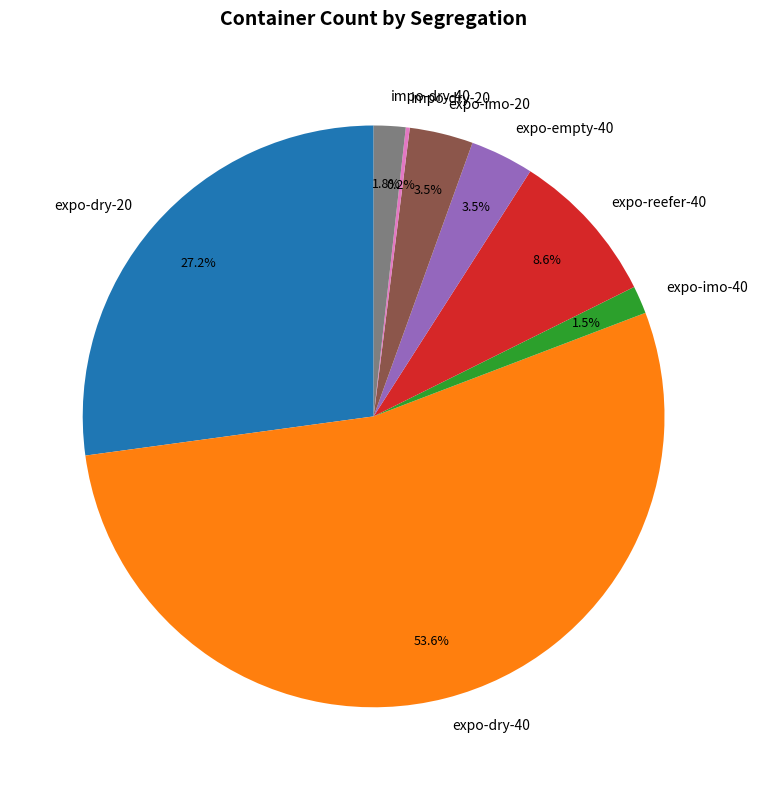

What is the total percentage of expo-dry-40 and expo-reefer-40?

62.3%